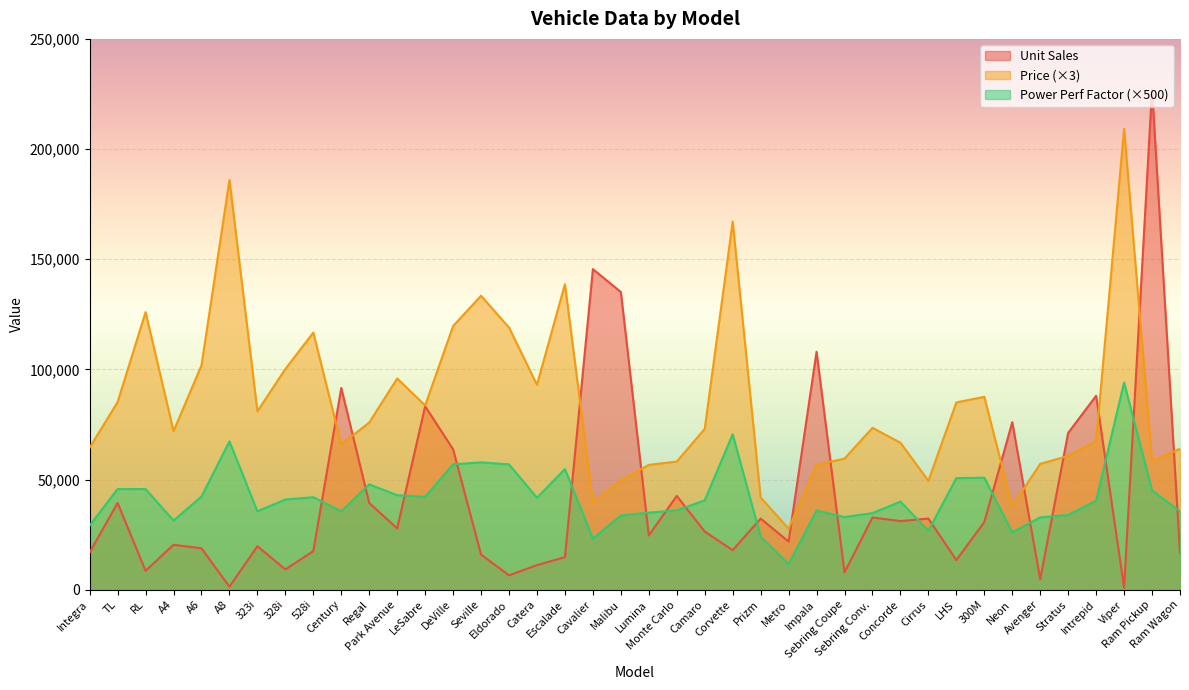

The Power Perf Factor series shows 26785 at Cirrus. True or false?

True